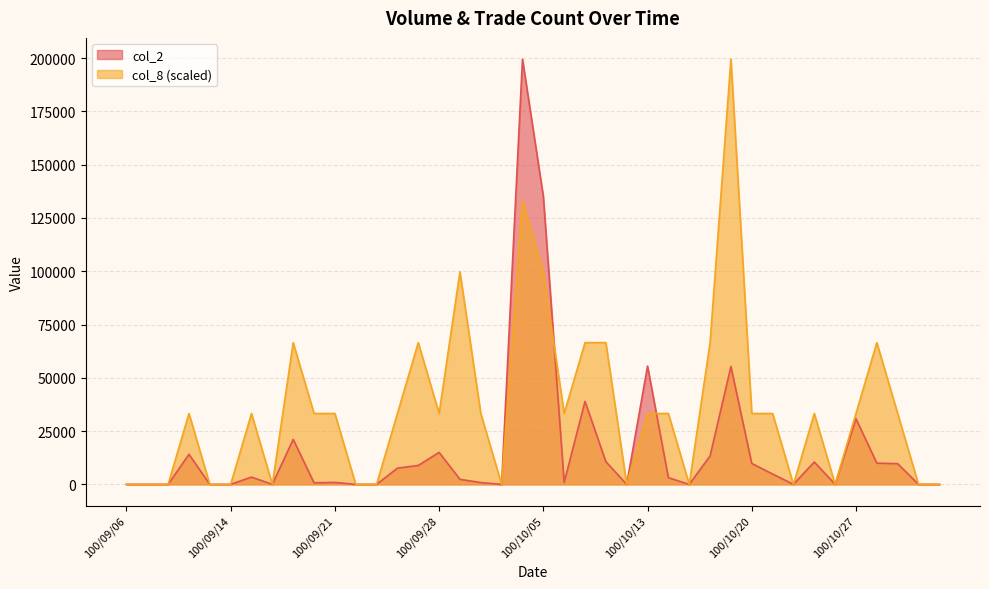

What value does the col_8 series have at 100/09/21?

33256.7